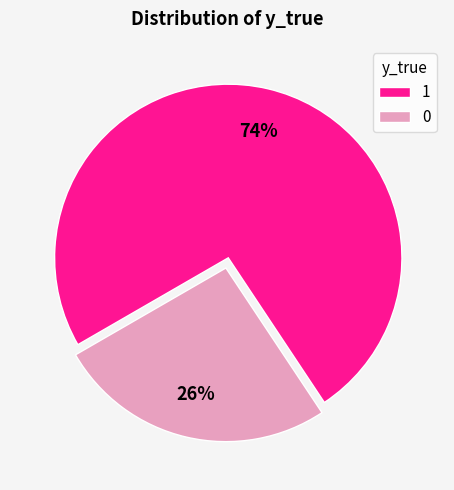

How many slices are in this pie chart?

2